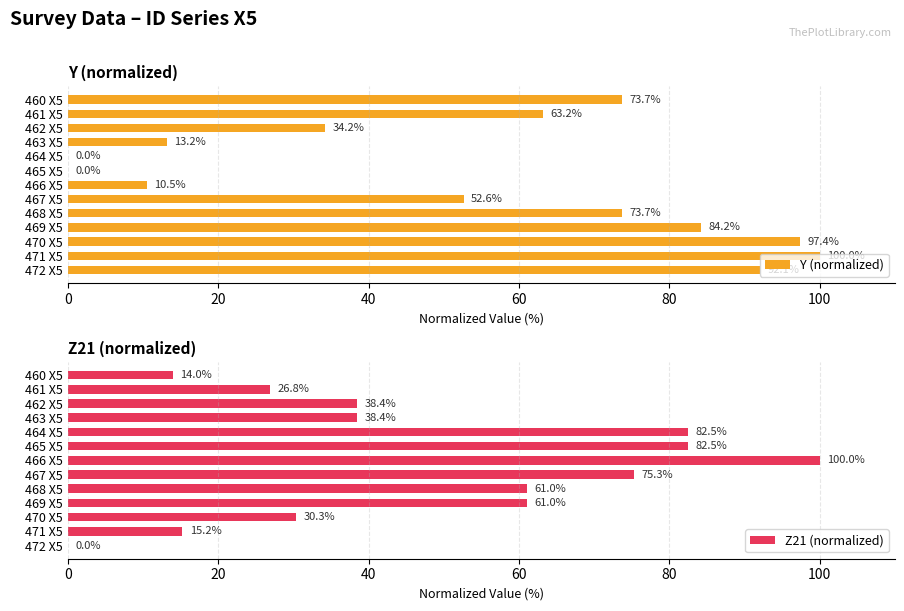

At which label does Y (normalized) reach its peak?

471 X5